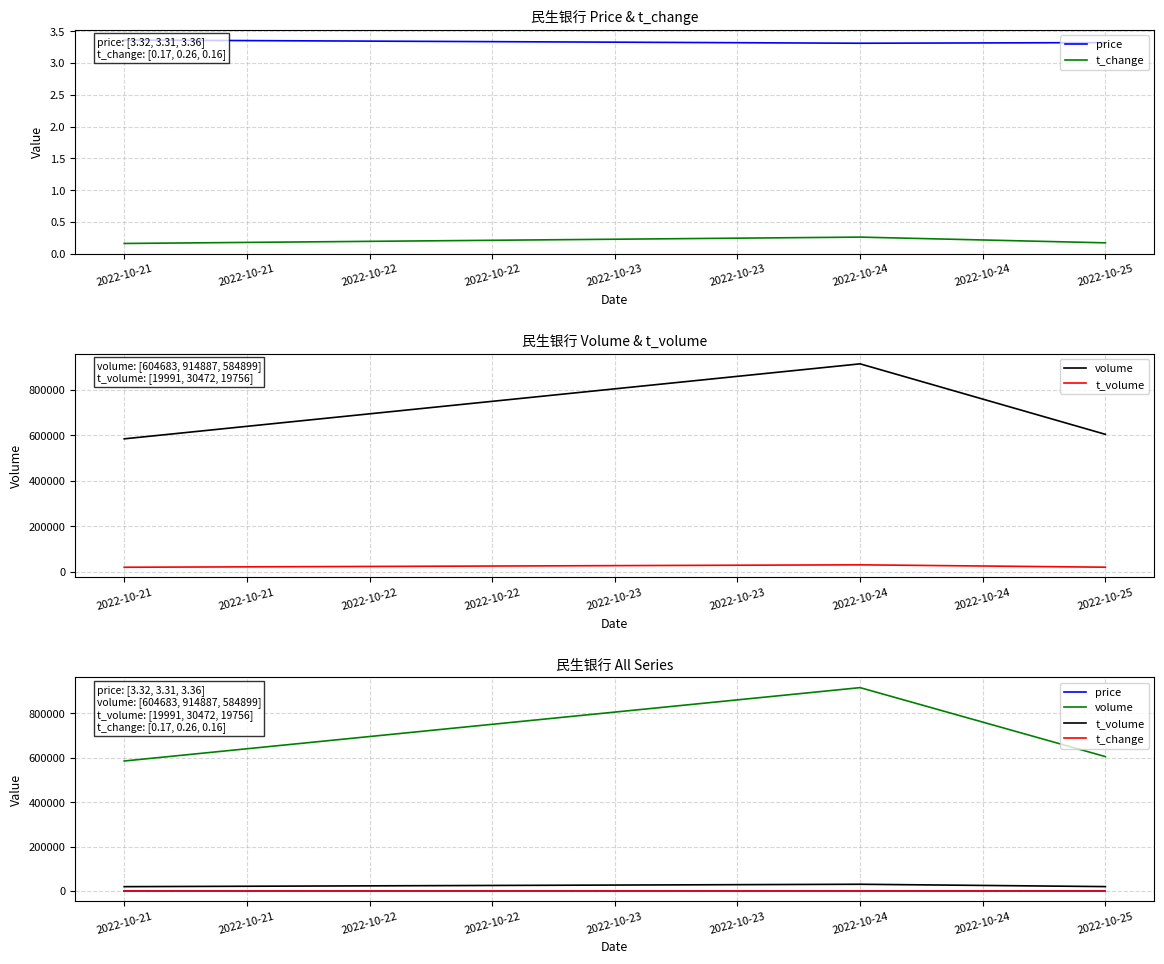

What is the maximum value shown in the chart?

914887.0